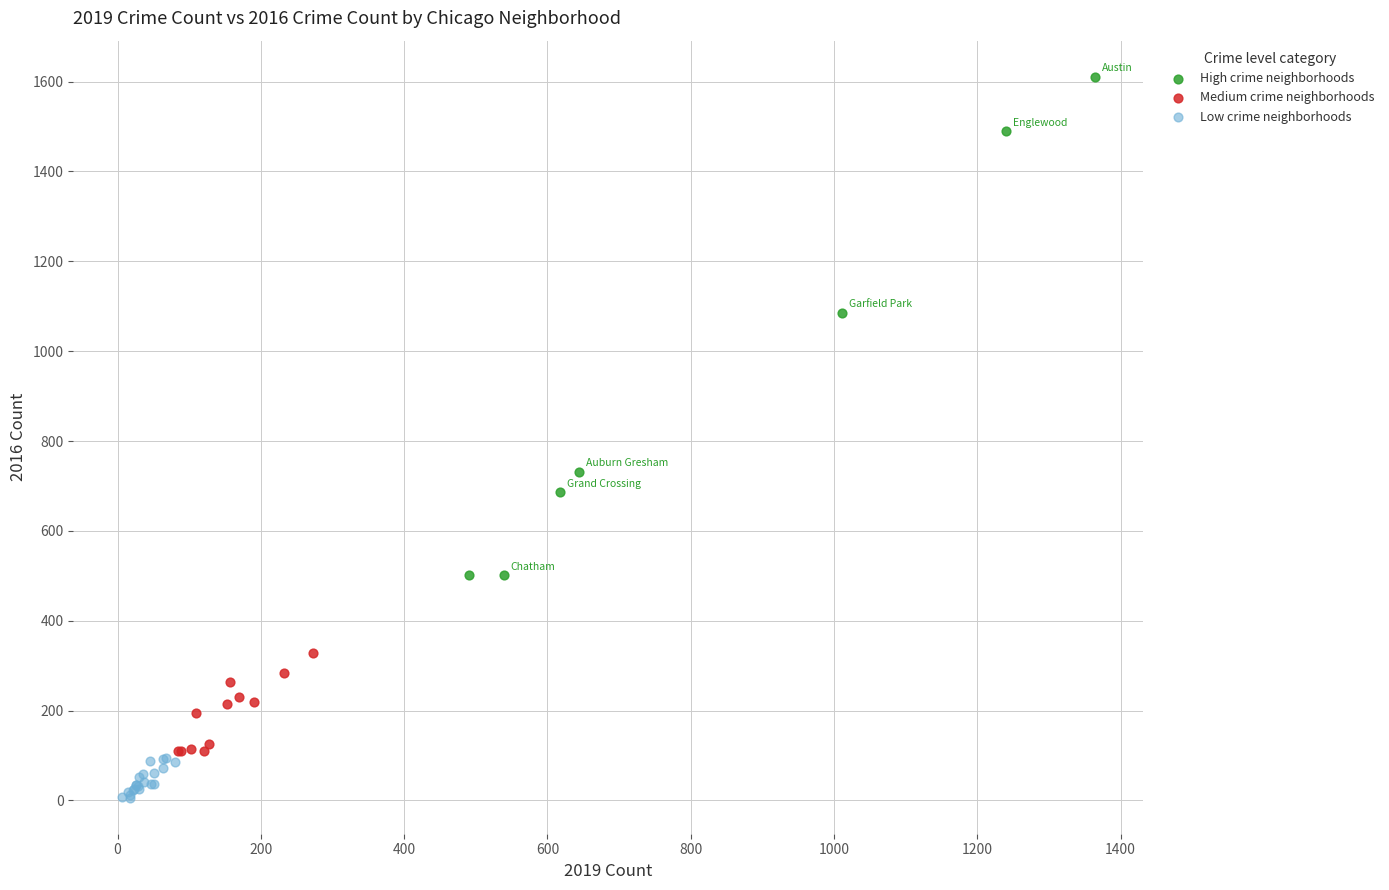

Which series contains the lowest Y value?

Low crime neighborhoods